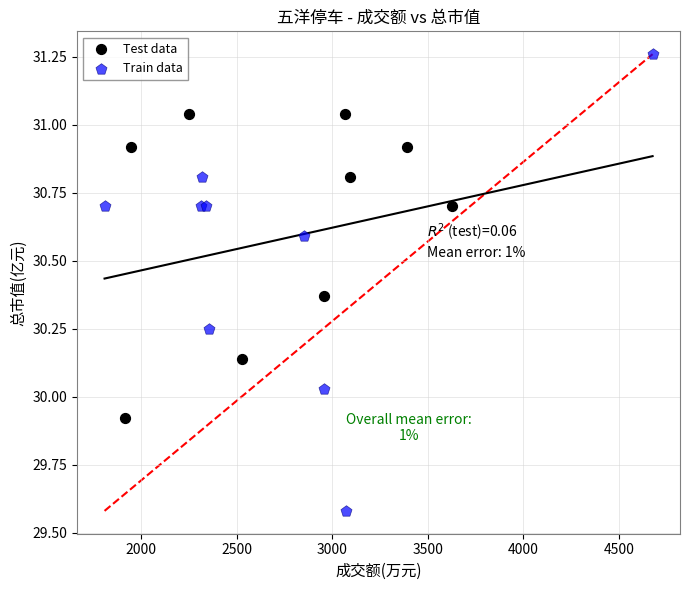

Which series reaches the maximum Y coordinate?

Train data